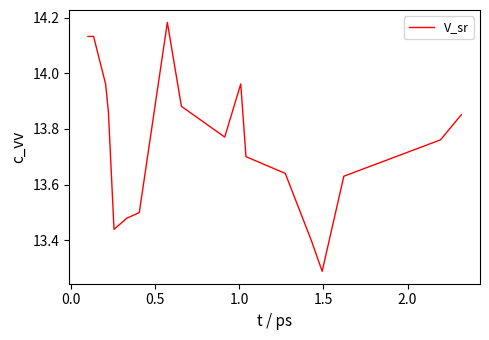

Is this an area chart (filled region under the line)?

No